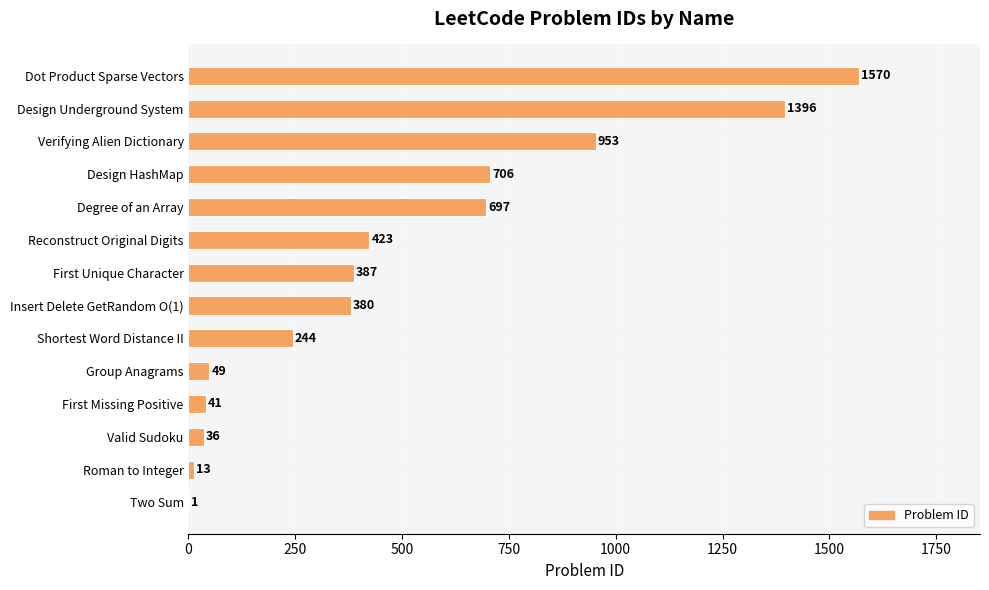

How many distinct data groups are displayed?

1